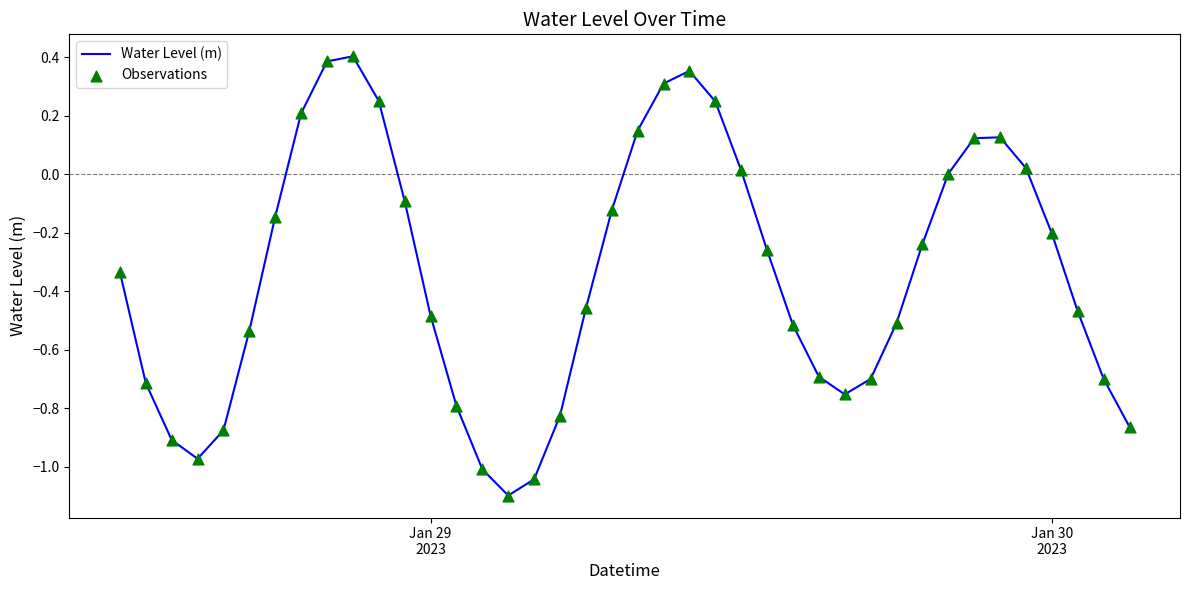

What is the difference between the maximum and minimum values?

1.5